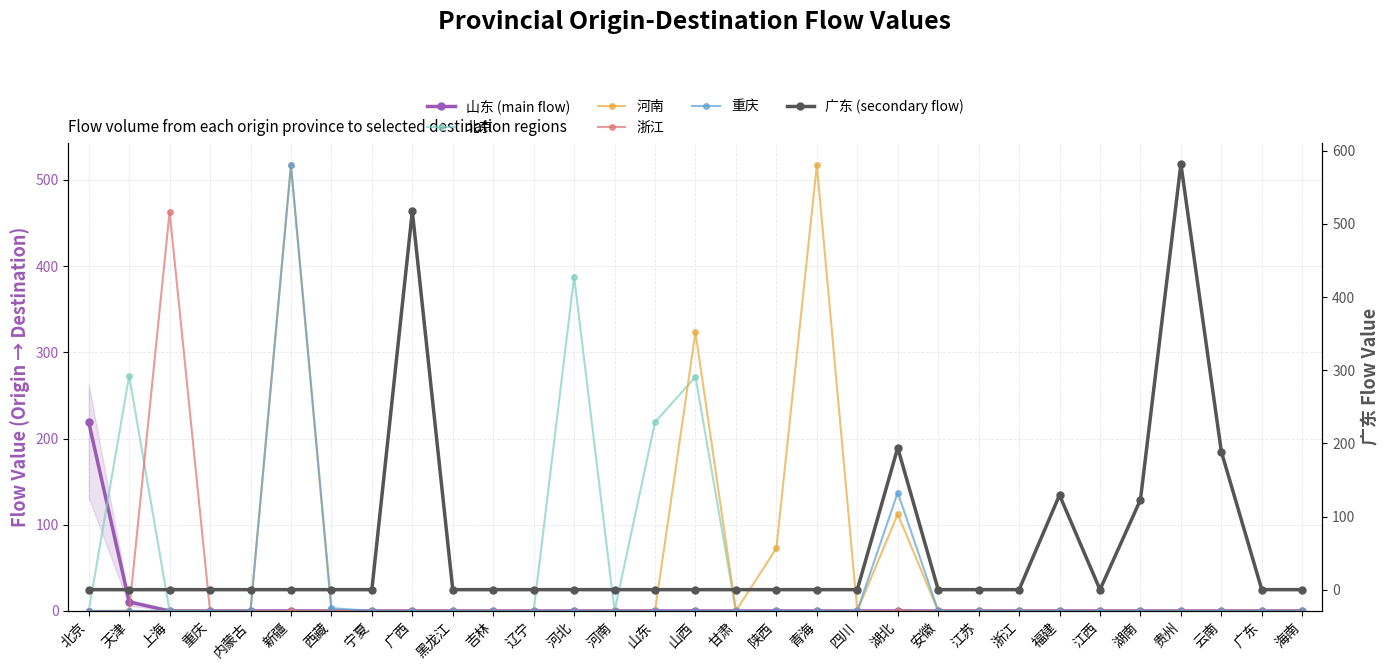

How many interior local peaks does the 重庆 series have?

2